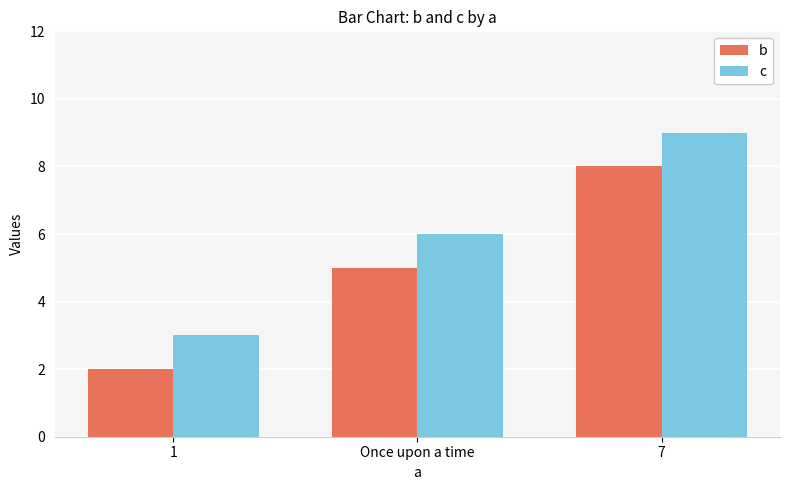

What is the difference between the second highest and minimum values in the b series?

3